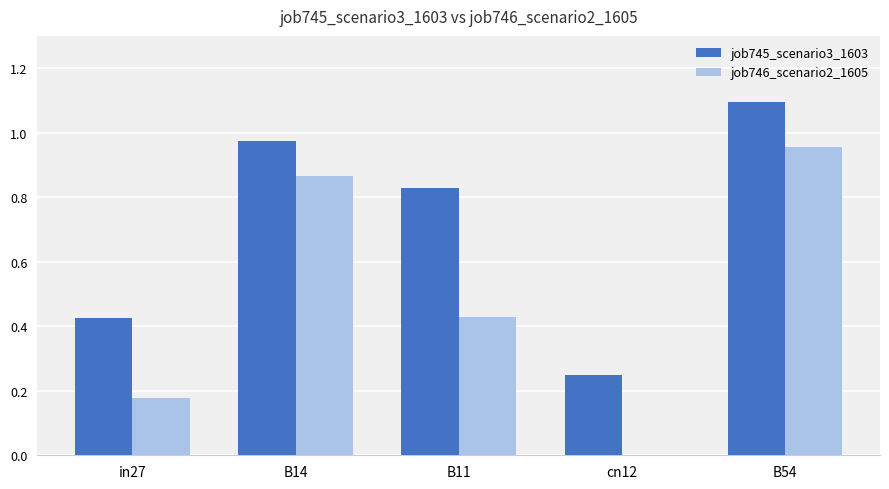

At which category does the chart reach its peak across all series?

B54